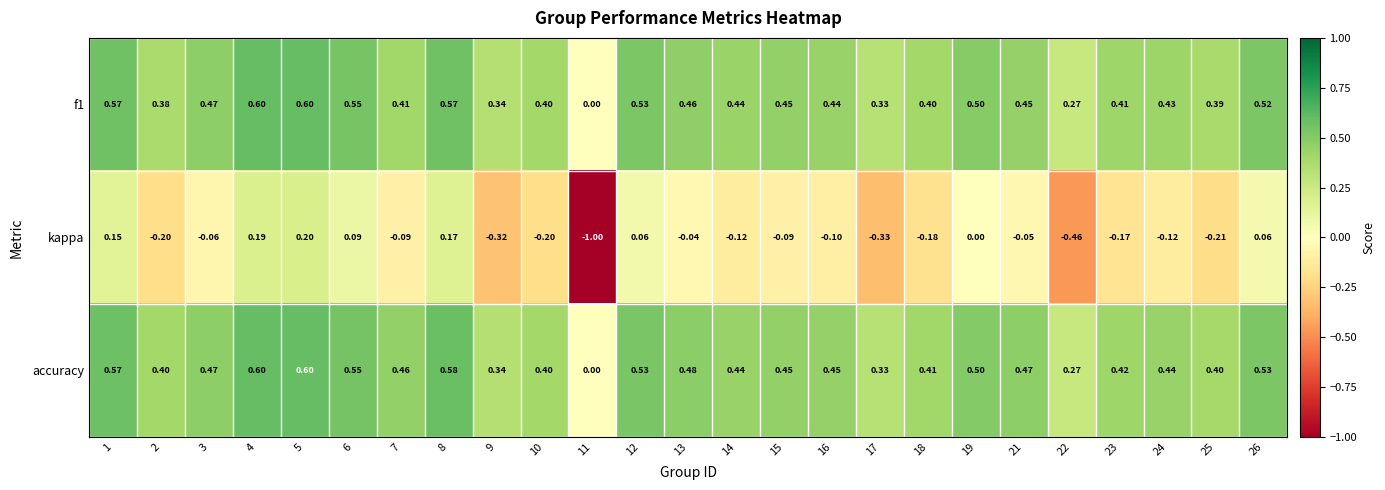

Which series has the largest total across all categories?

accuracy